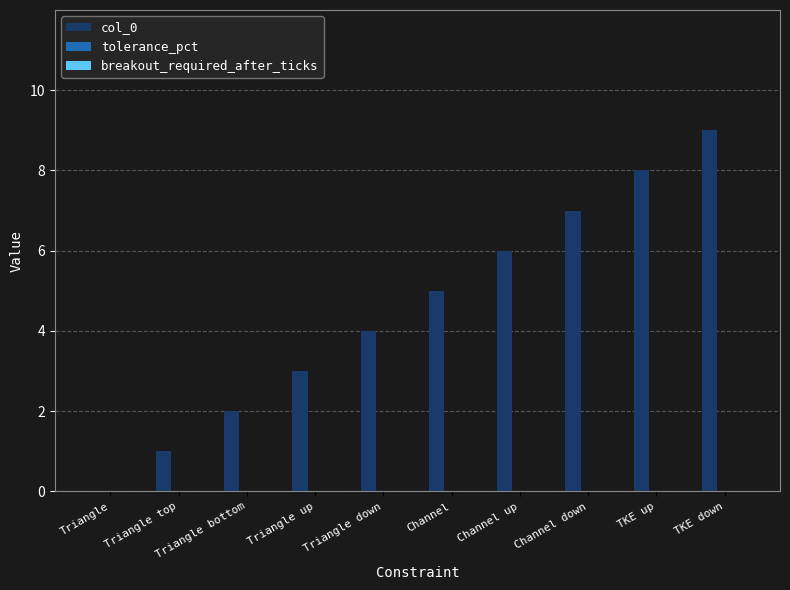

What is the spread (max minus min) of values at Channel up?

6.0